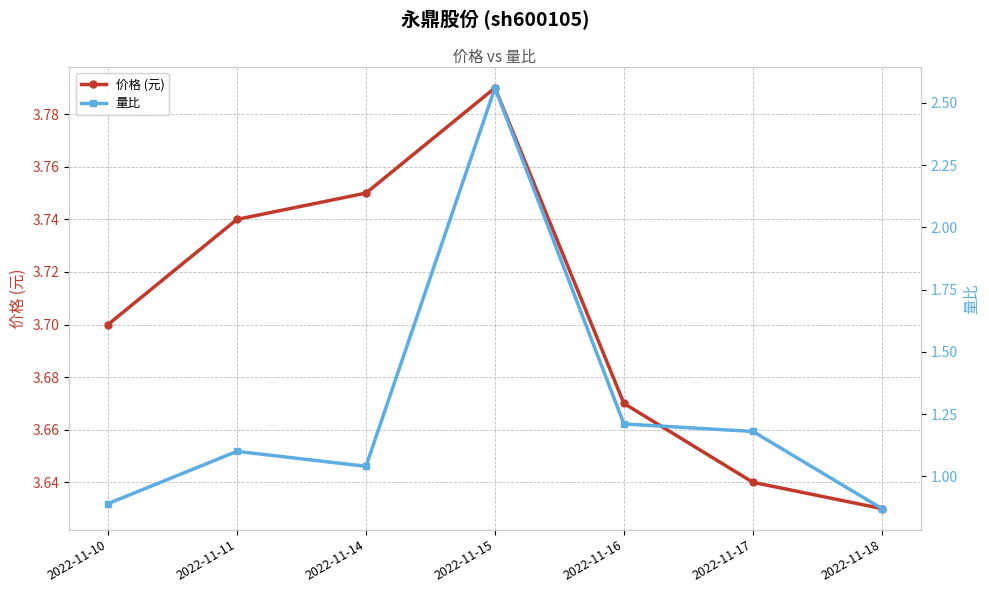

Reading right to left, list all the values displayed in this chart.

价格 (元): 2022-11-18=3.6	2022-11-17=3.6	2022-11-16=3.7	2022-11-15=3.8	2022-11-14=3.8	2022-11-11=3.7	2022-11-10=3.7
量比: 2022-11-18=0.9	2022-11-17=1.2	2022-11-16=1.2	2022-11-15=2.6	2022-11-14=1.0	2022-11-11=1.1	2022-11-10=0.9